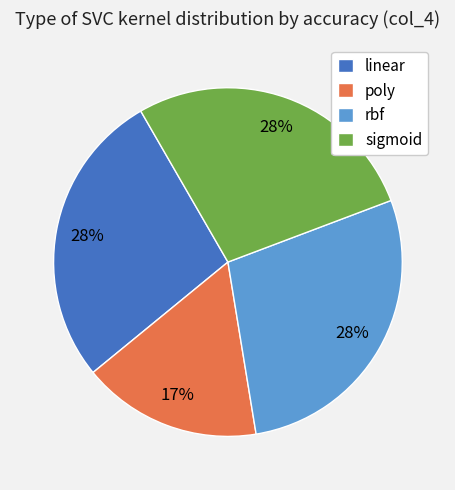

To the nearest percent, what portion does rbf represent?

28%